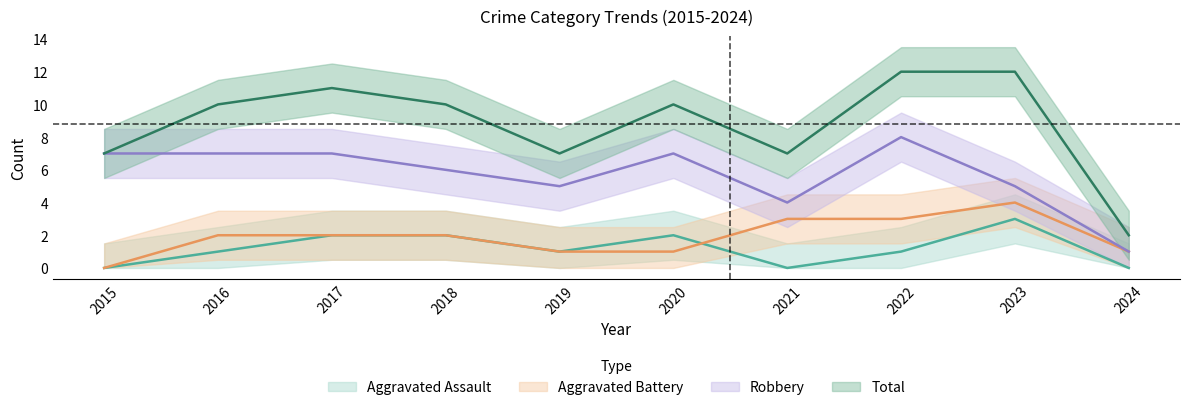

What is the value of the Aggravated Battery point at the 9th from the left?

4